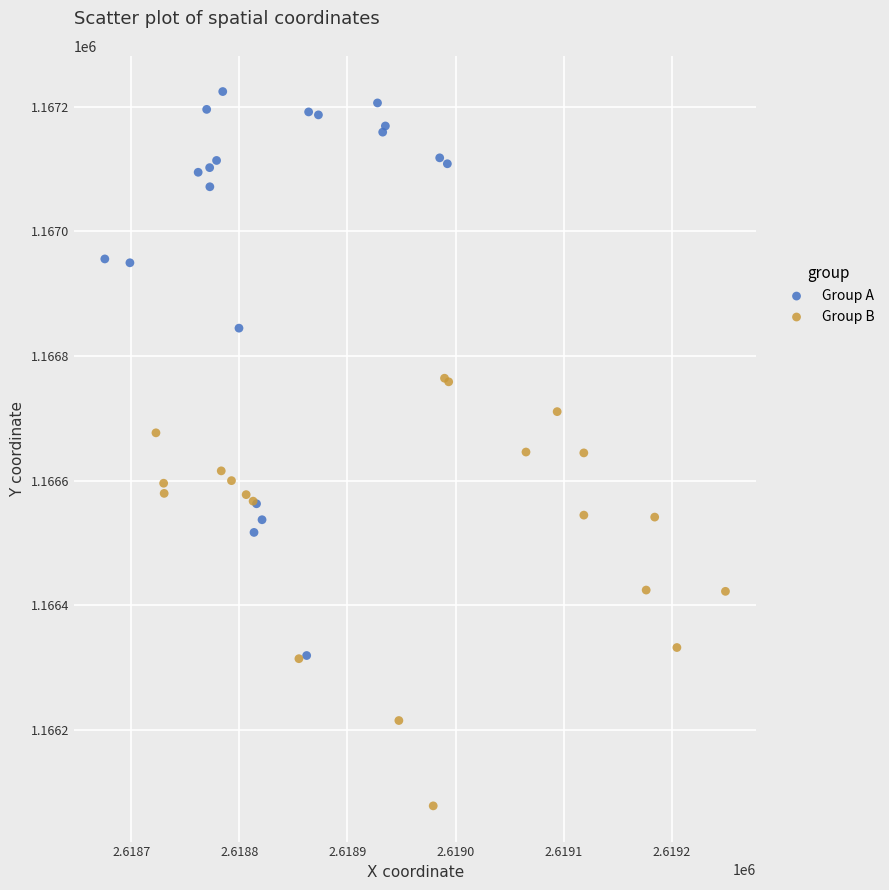

Which series contains the highest Y value?

Group A